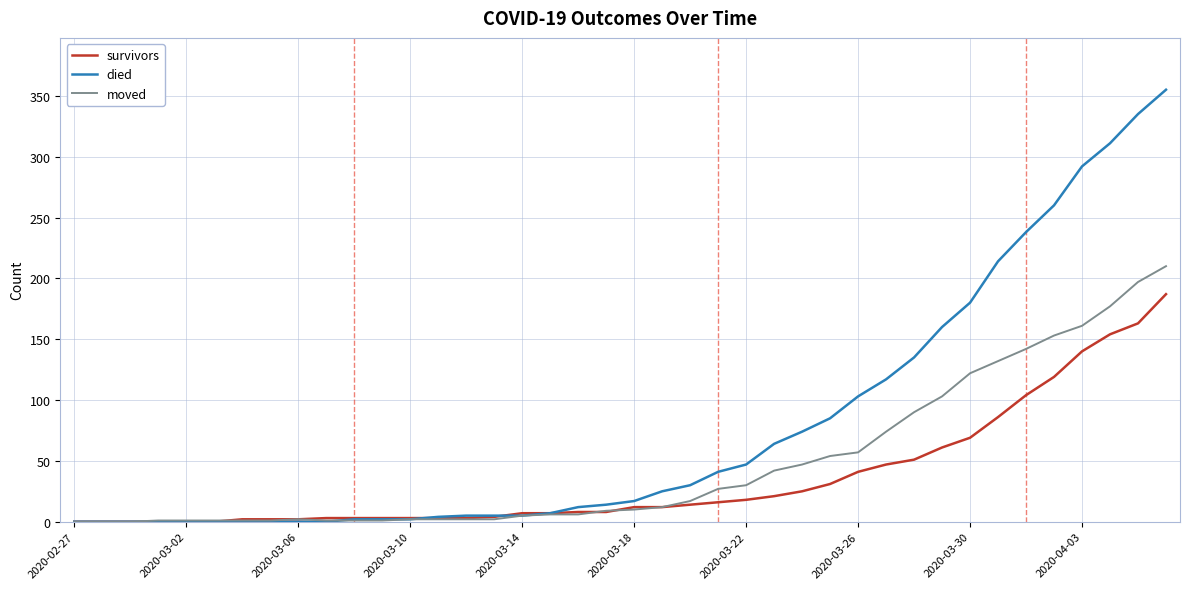

What is the maximum value shown in the chart?

355